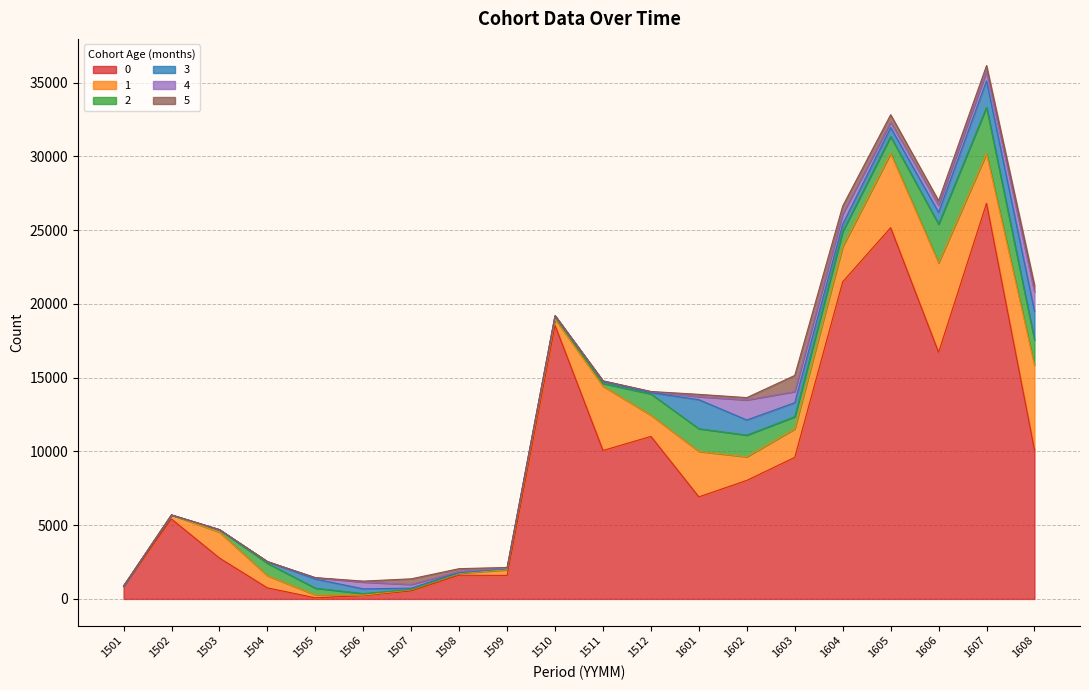

In 1, how many points are lower than both neighbors (excluding endpoints)?

4